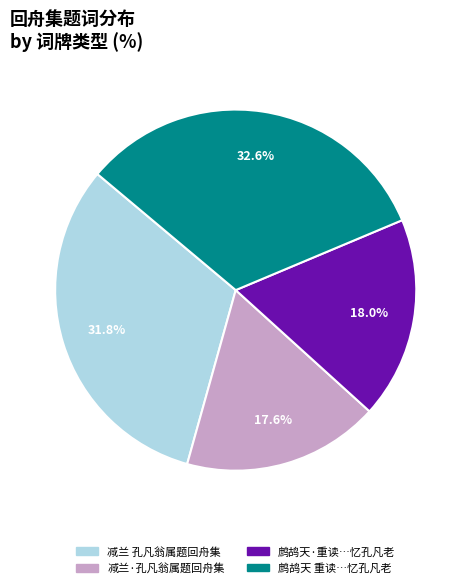

Count the number of slices in the pie.

4